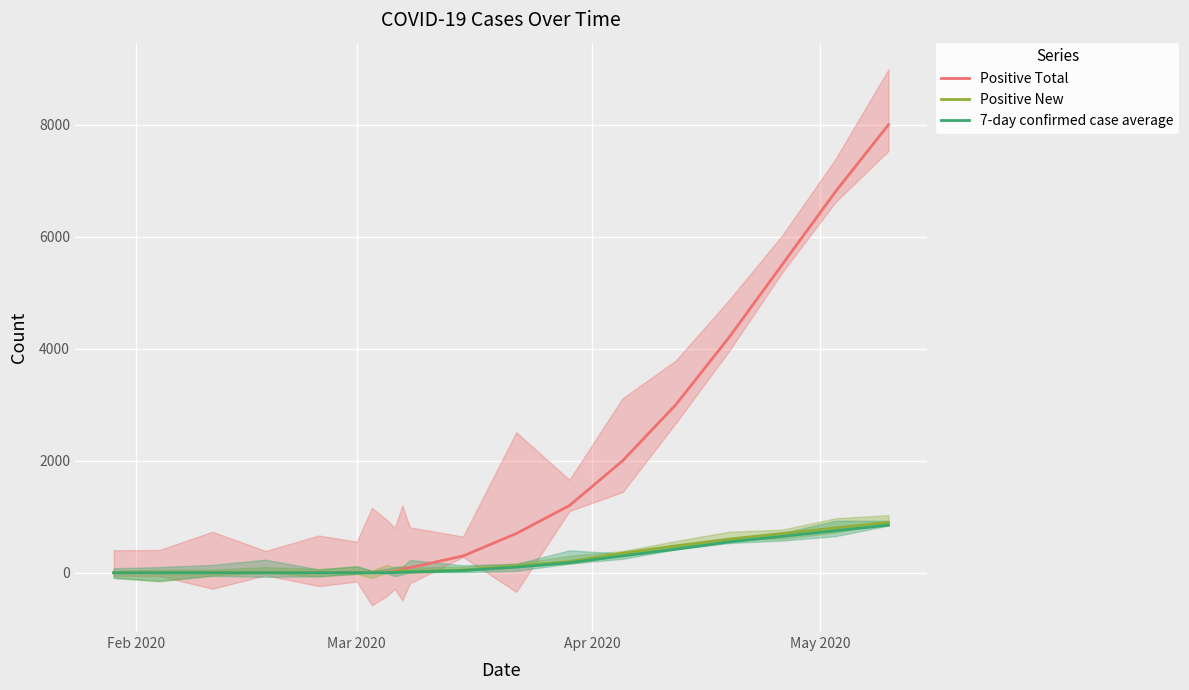

Which series ends up on top after the final intersection of 7-day confirmed case average and Positive New?

7-day confirmed case average